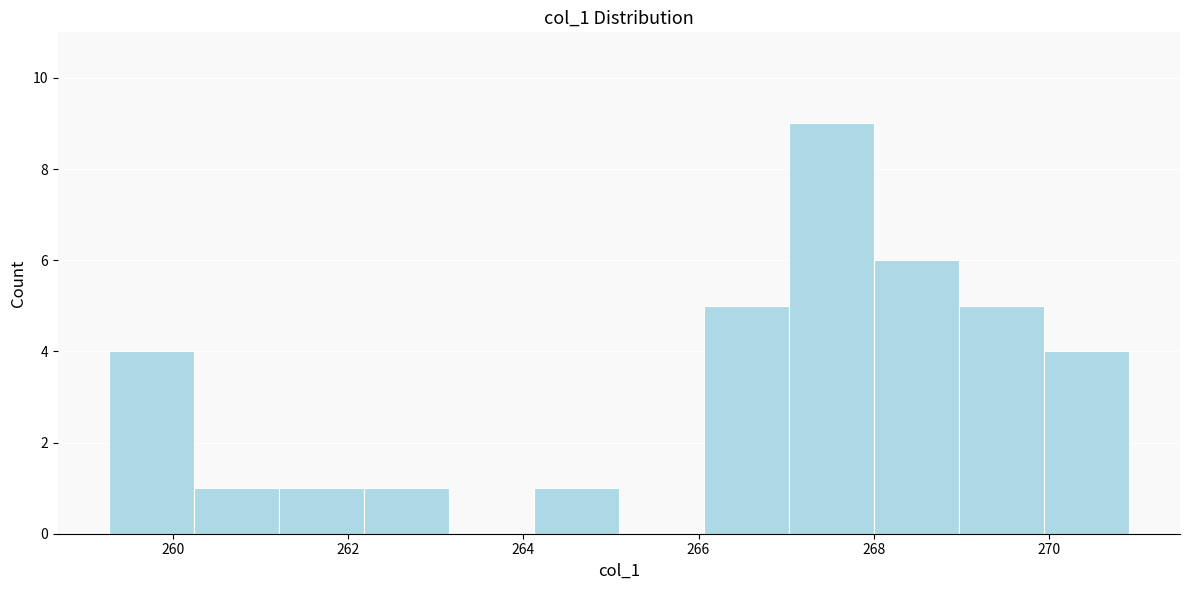

Reading left to right, transcribe this chart: for each bar, give the range it covers on the x-axis and its height. Neither the bar edges nor the heights are printed on the chart, so give them approximately, as read against the axes.

259.2 to 260.2: 4
260.2 to 261.2: 1
261.2 to 262.2: 1
262.2 to 263.2: 1
263.2 to 264.2: 0
264.2 to 265.0: 1
265.0 to 266.0: 0
266.0 to 267.0: 5
267.0 to 268.0: 9
268.0 to 269.0: 6
269.0 to 270.0: 5
270.0 to 271.0: 4